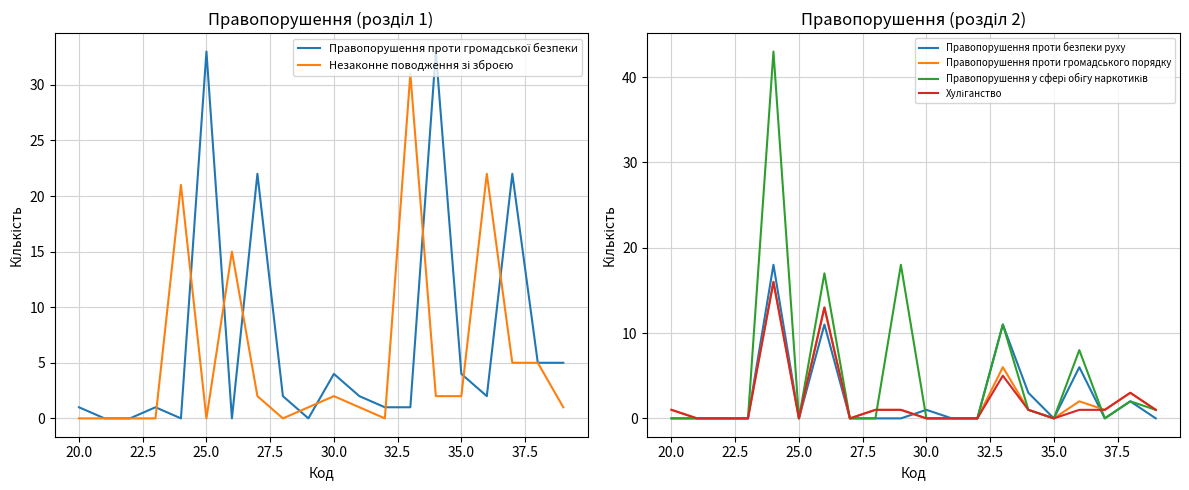

What is the highest value of the Правопорушення проти безпеки руху series?

18